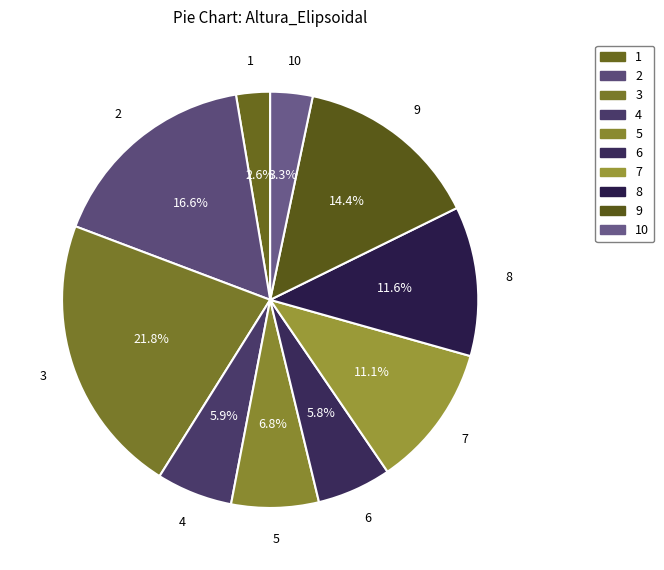

Which category has the biggest portion of the pie?

3